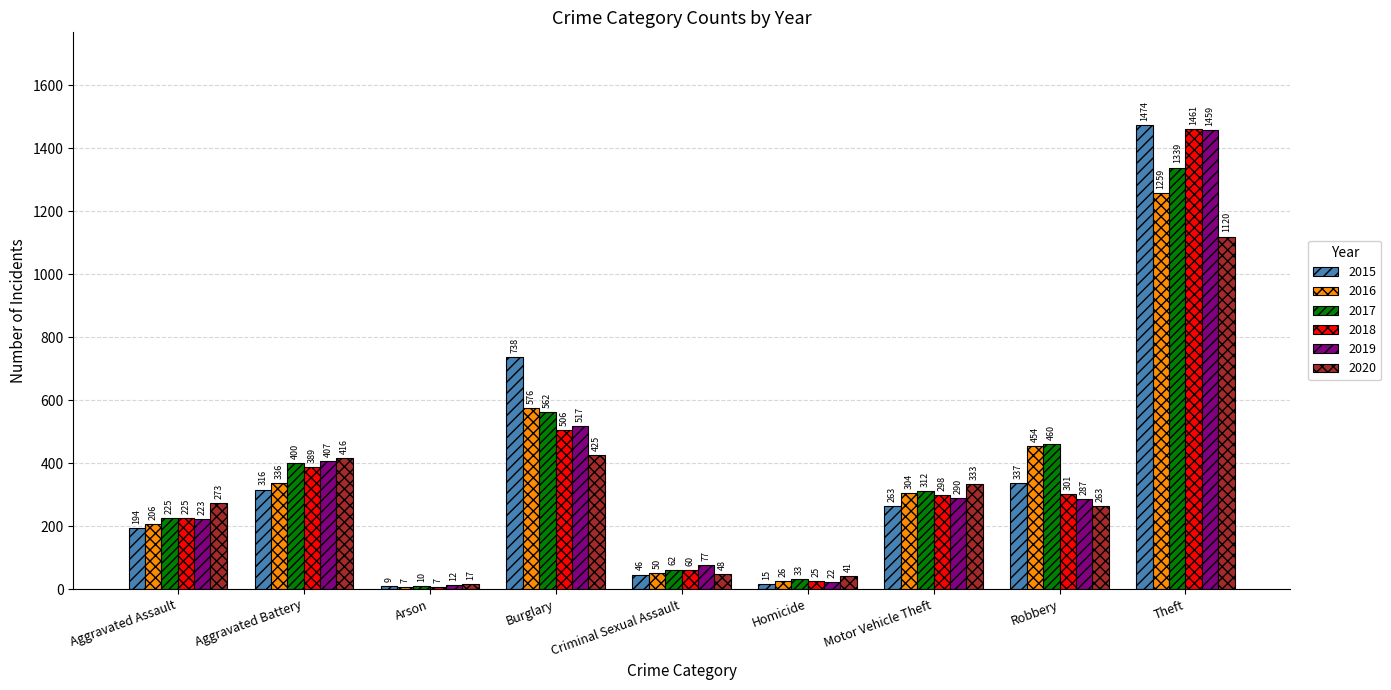

Does the chart contain any negative values?

No